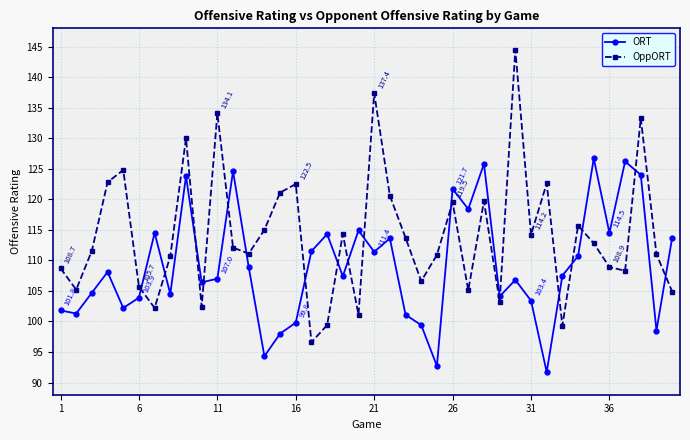

How many lines are shown in the chart?

2